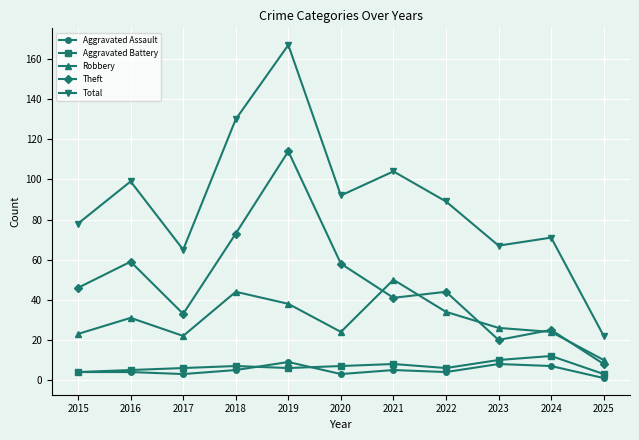

What is the average value of the Aggravated Battery series?

7